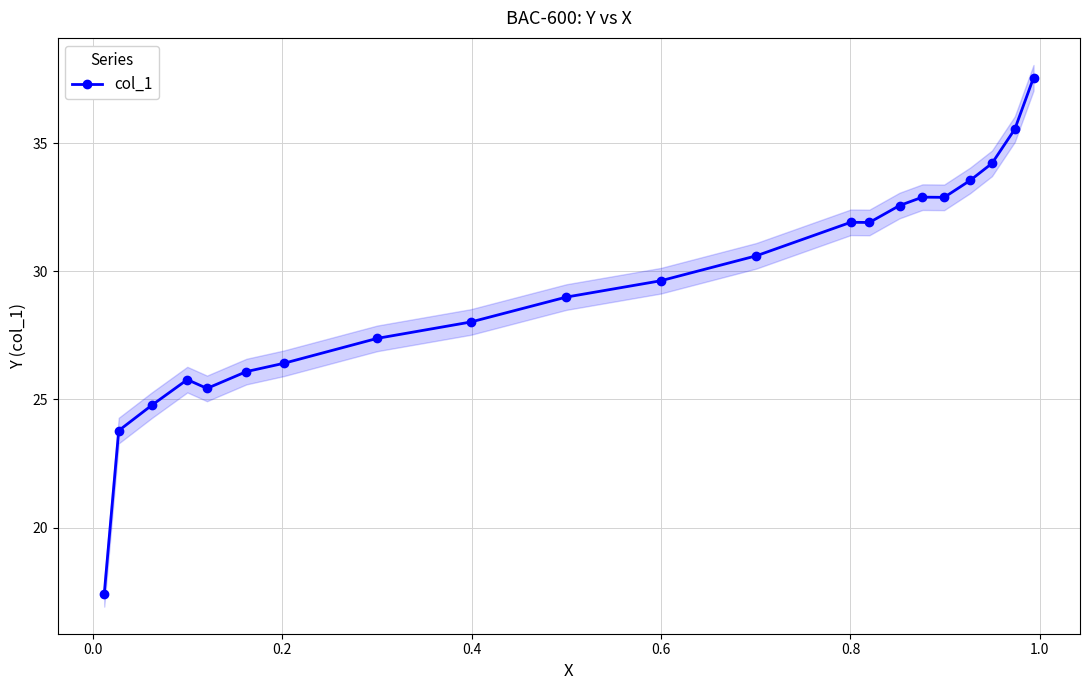

What is the value of the col_1 point at the 5th from the left?

25.4